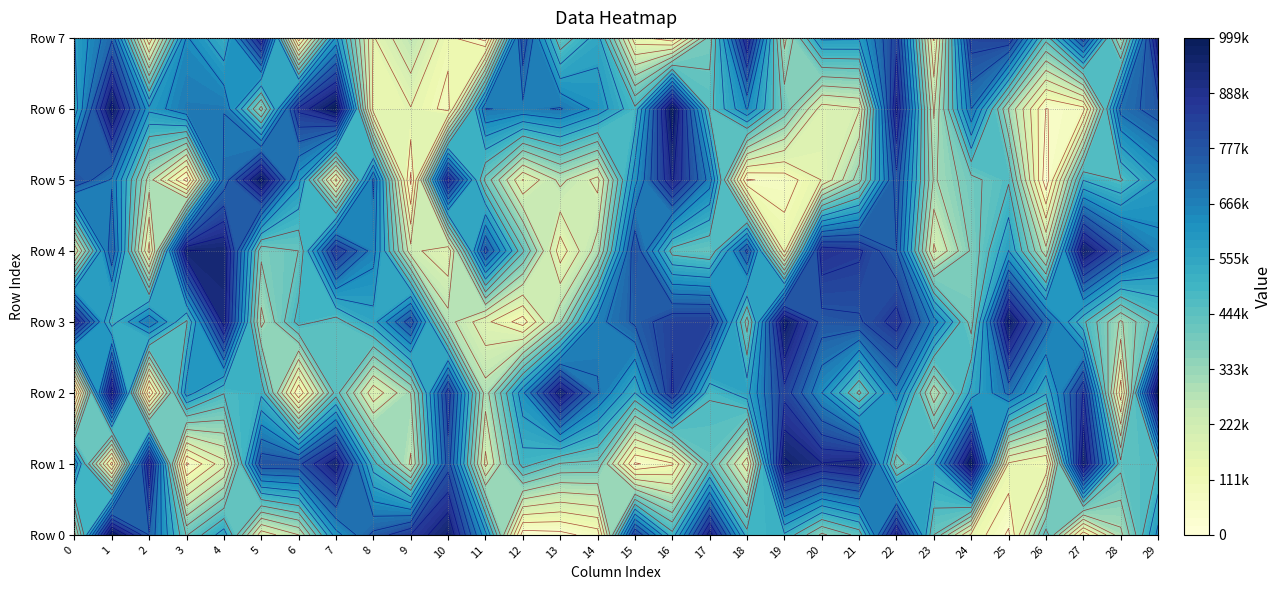

What is the difference between the maximum and second lowest values in the row1 series?

950401